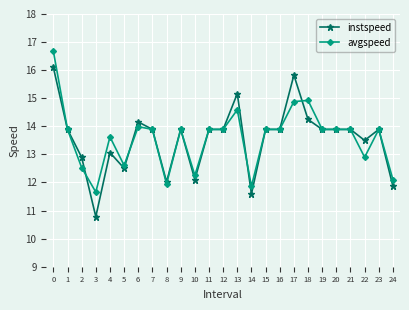

What is the value of the avgspeed point at the 25th from the left?

12.1